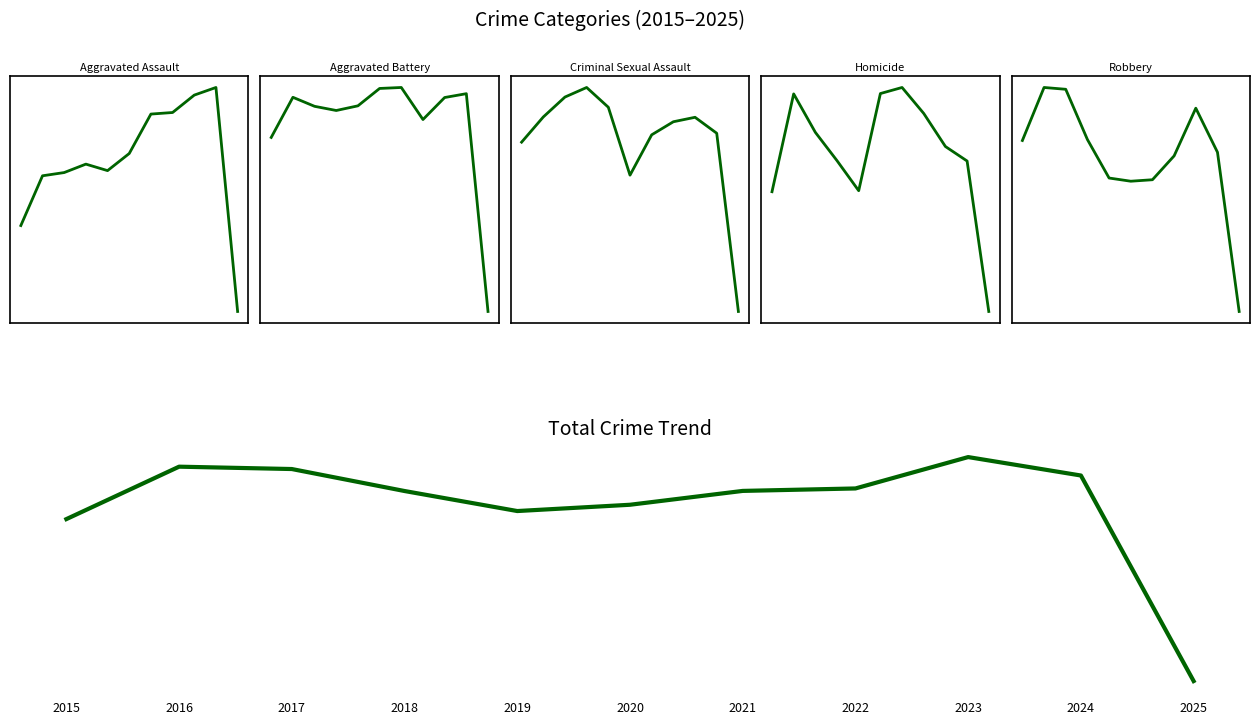

What is the total value across all series at 2017?

56366